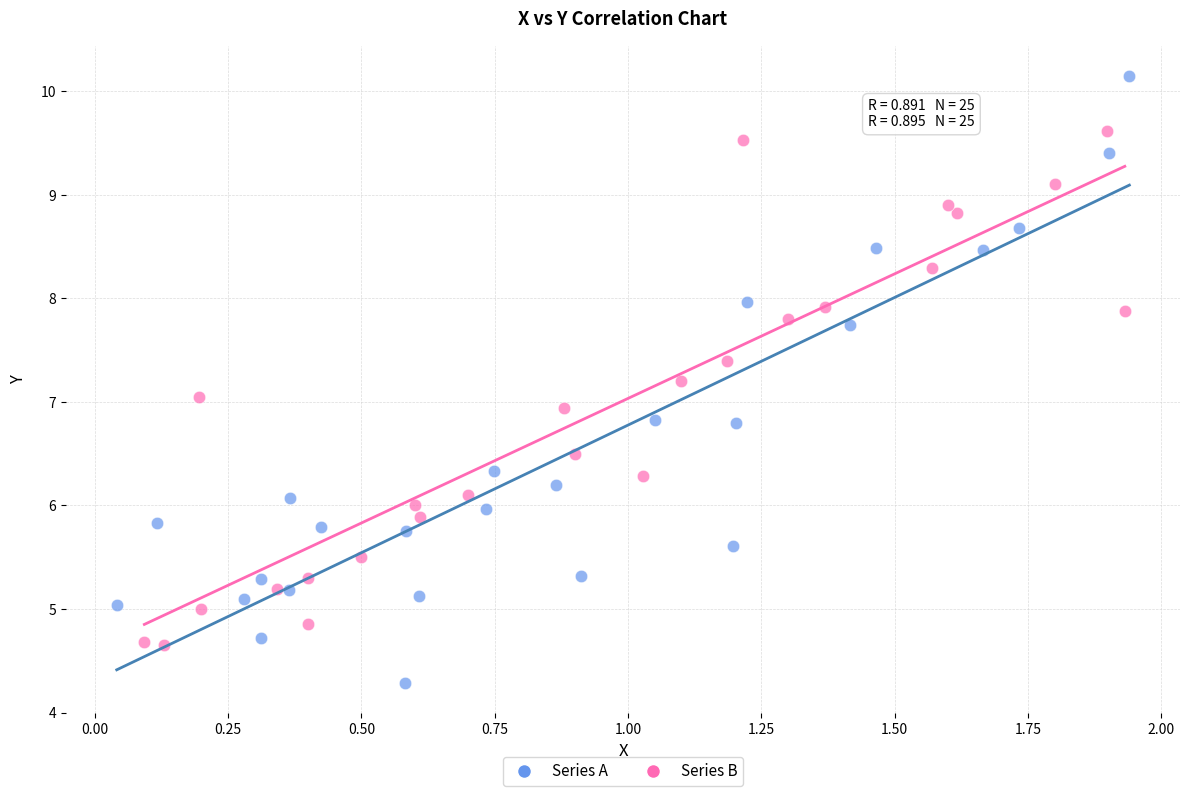

Which series contains the lowest Y value?

Series A